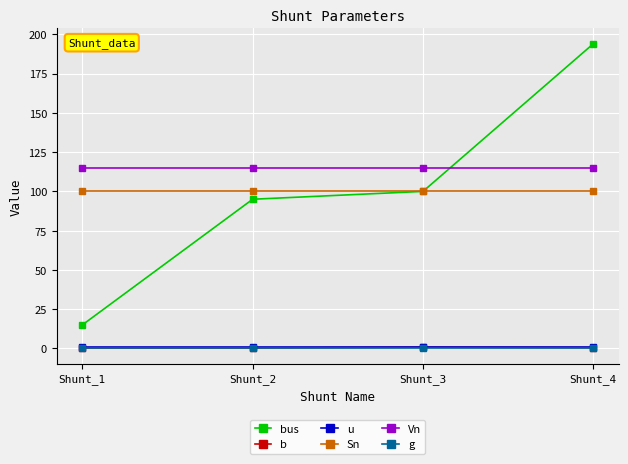

The bus series shows 23.4 at Shunt_1. True or false?

False